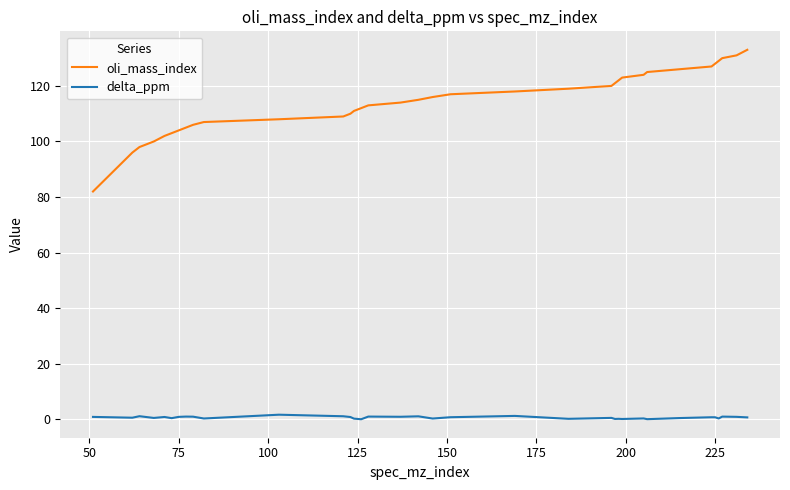

Which series has the largest total across all categories?

oli_mass_index